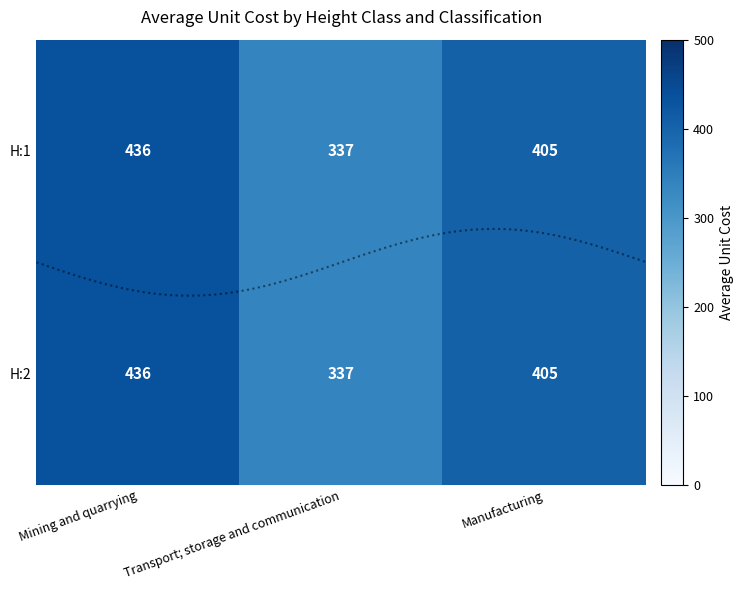

Is the value of H:2 at Manufacturing greater than the value of H:1 at Transport; storage and communication?

Yes